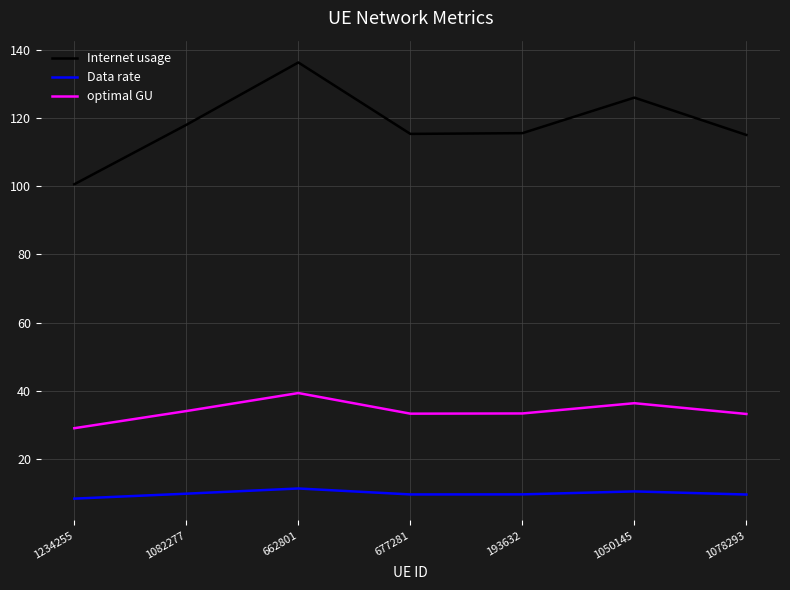

List the series in order of their overall mean, highest first.

Internet usage, optimal GU, Data rate